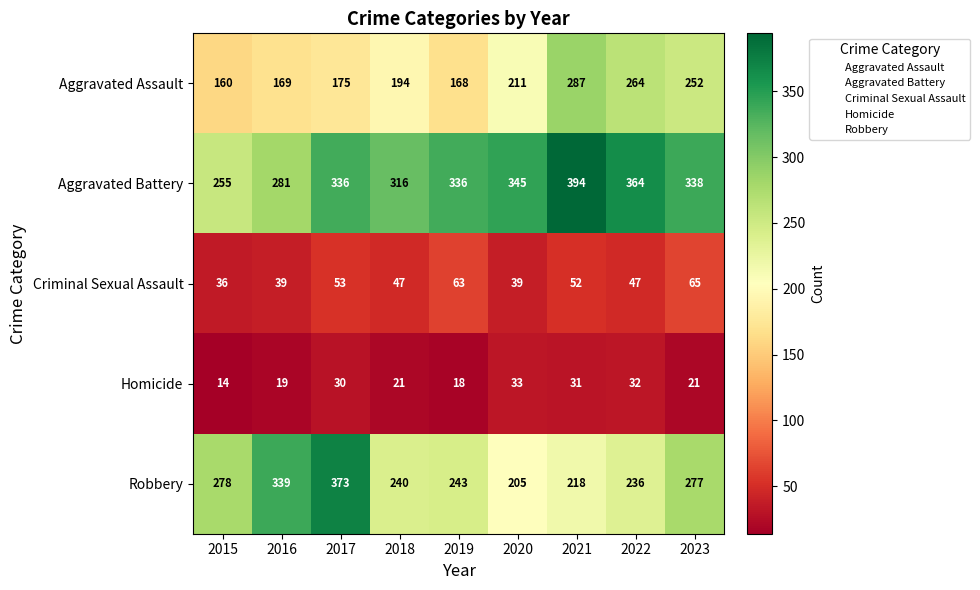

Which series has the largest range (max minus min)?

Robbery